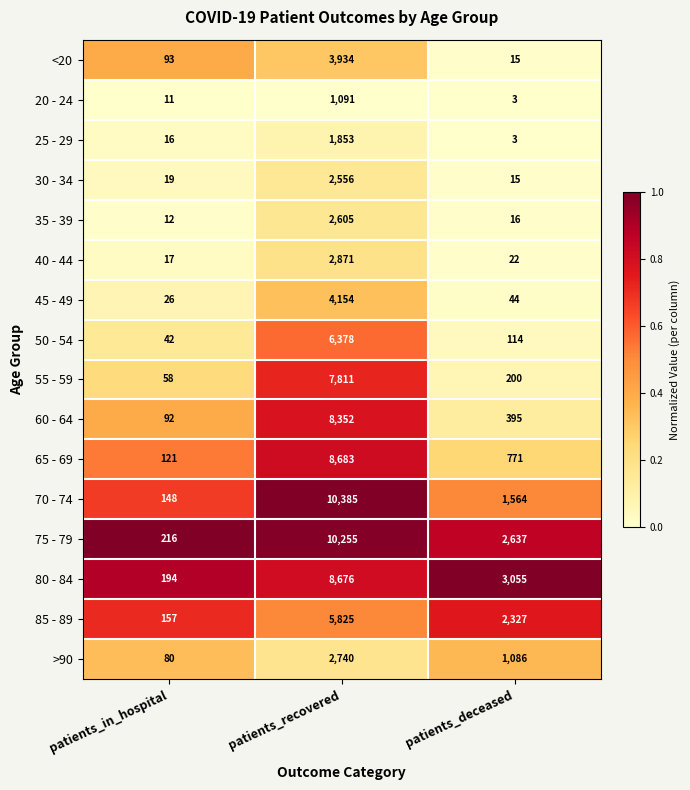

Which label corresponds to the smallest value in the chart?

patients_deceased